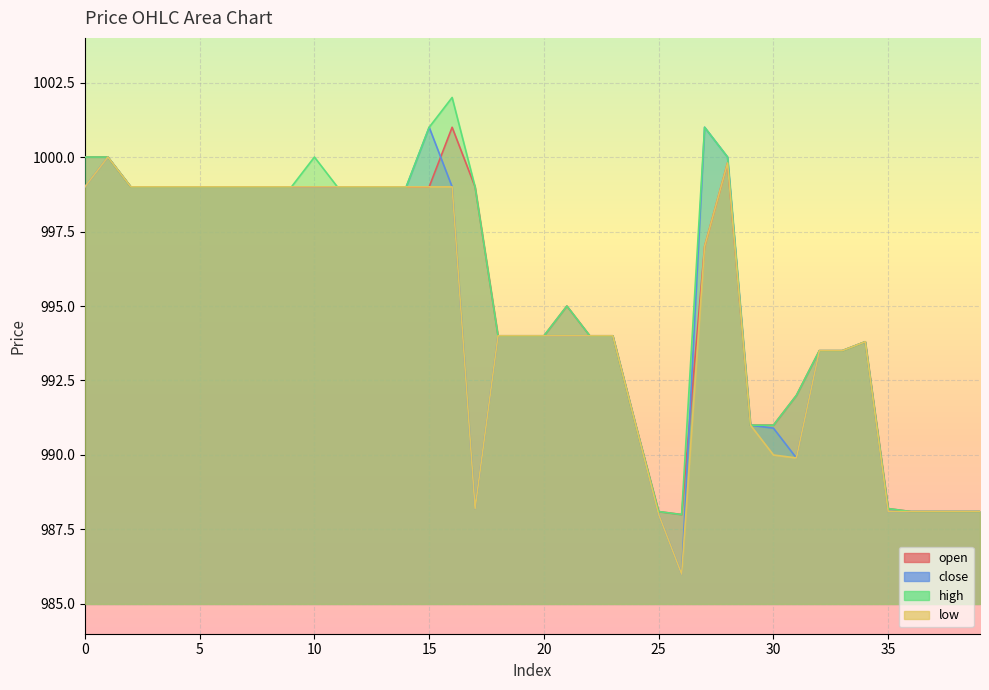

How many interior local valleys does the open series have?

1